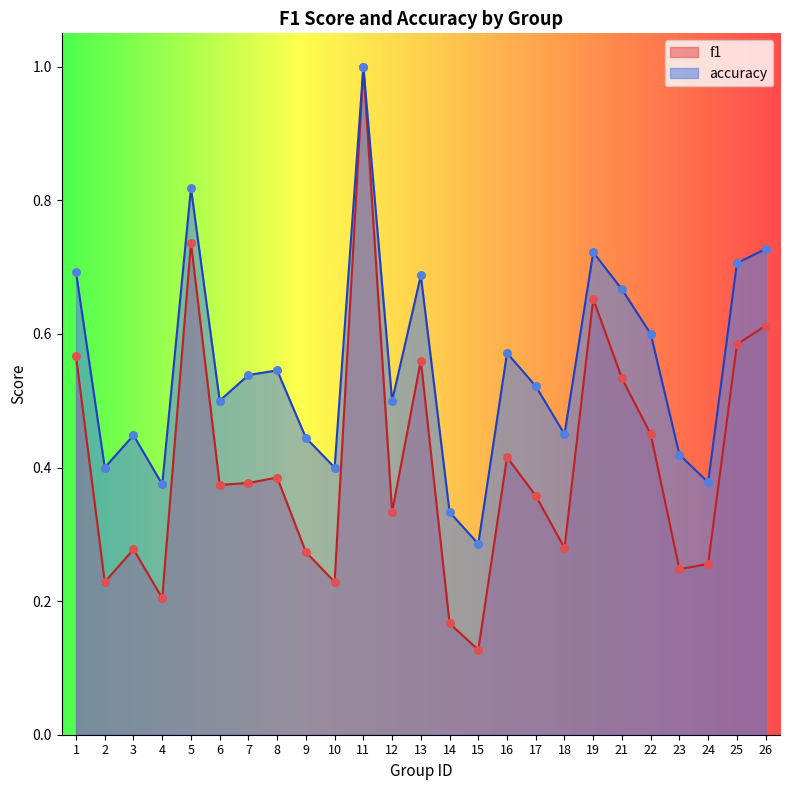

Which series has the largest total across all categories?

accuracy